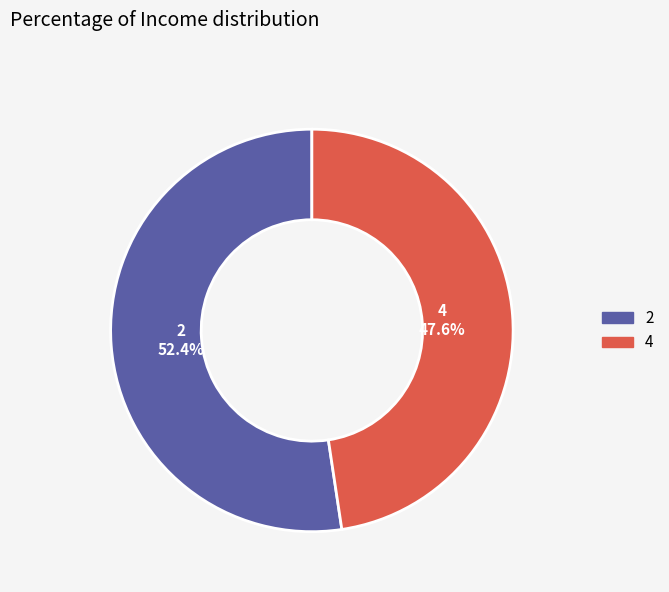

Is 2 the majority of the pie?

Yes